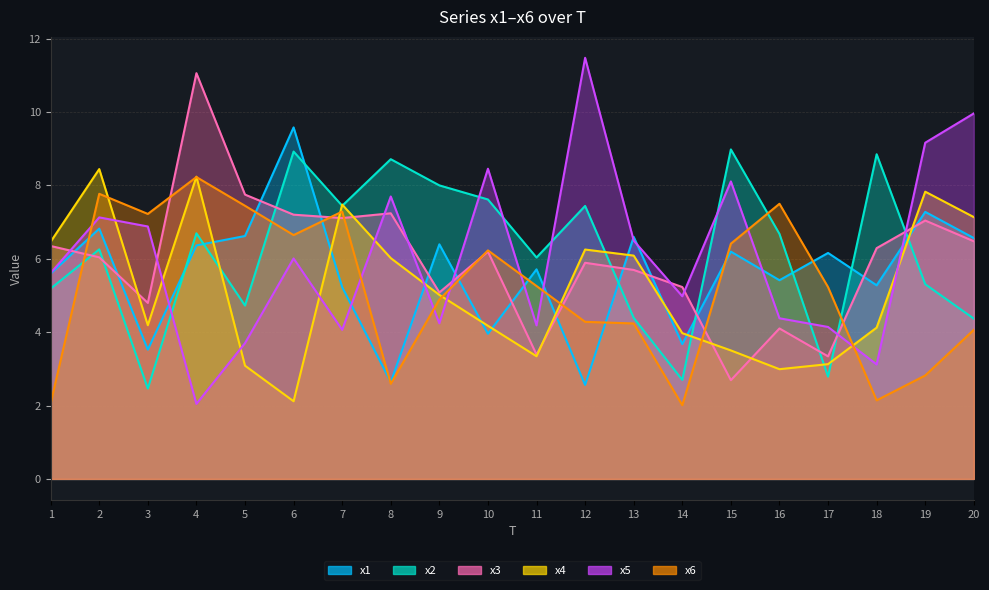

Does the chart display data point markers on the line(s)?

No